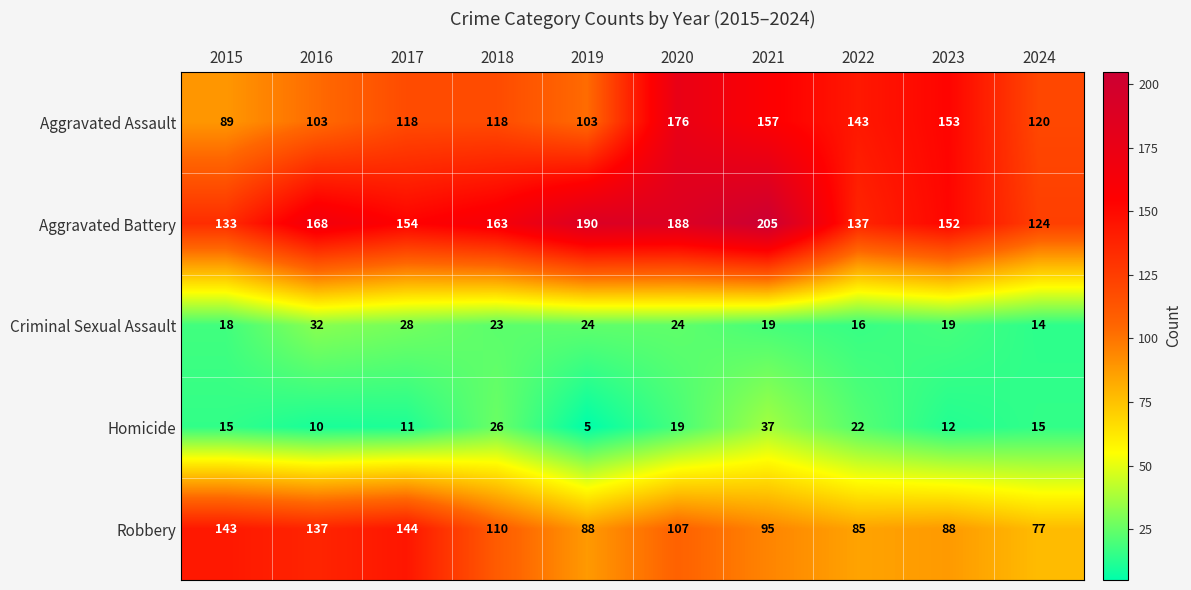

Rank the series at 2020 from lowest to highest value.

Homicide, Criminal Sexual Assault, Robbery, Aggravated Assault, Aggravated Battery